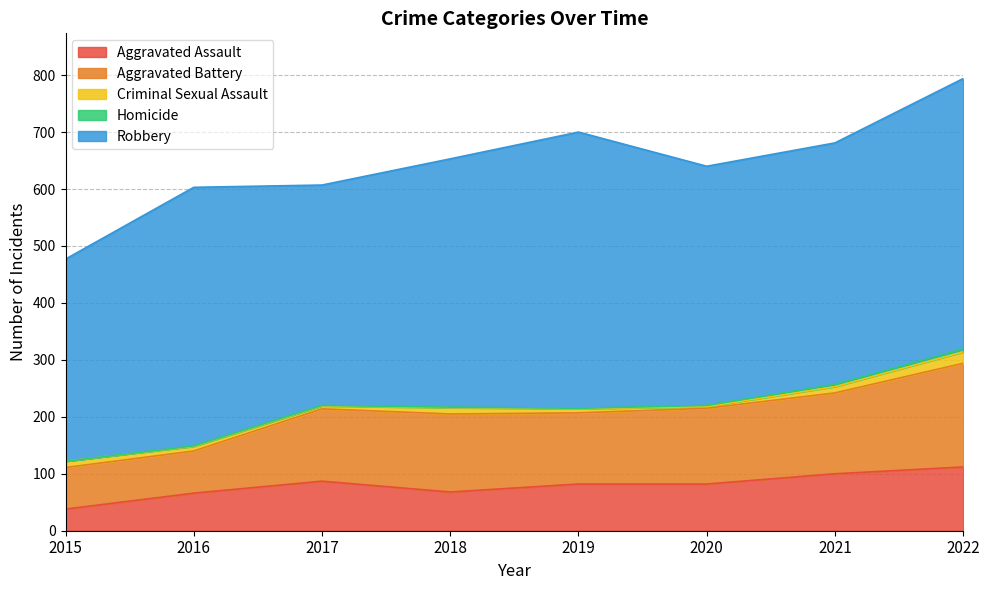

What are all the series names shown in the legend?

Aggravated Assault, Aggravated Battery, Criminal Sexual Assault, Homicide, Robbery